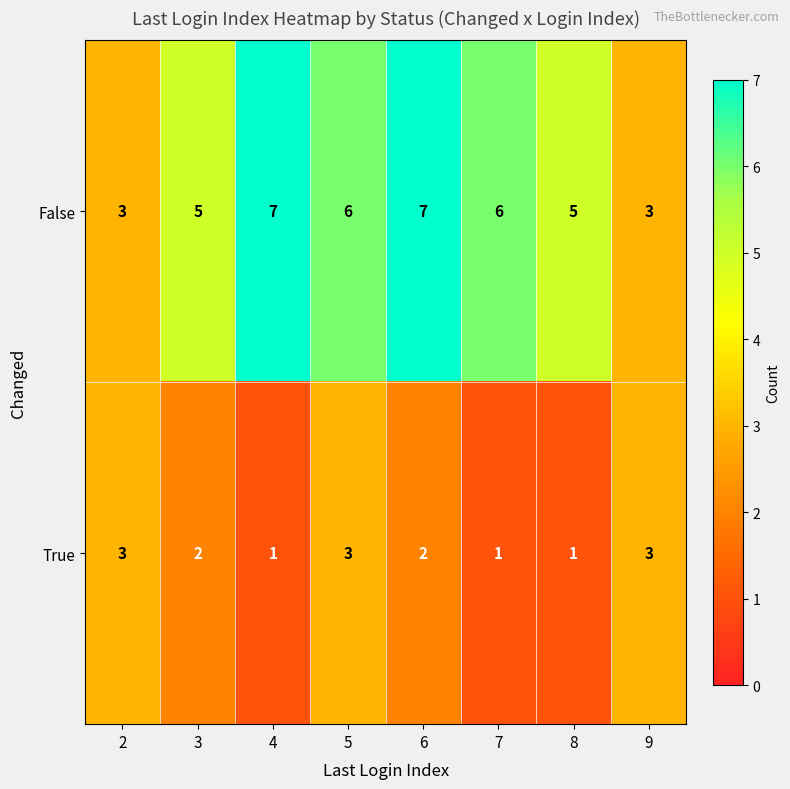

List the series in order of their overall mean, lowest first.

True, False